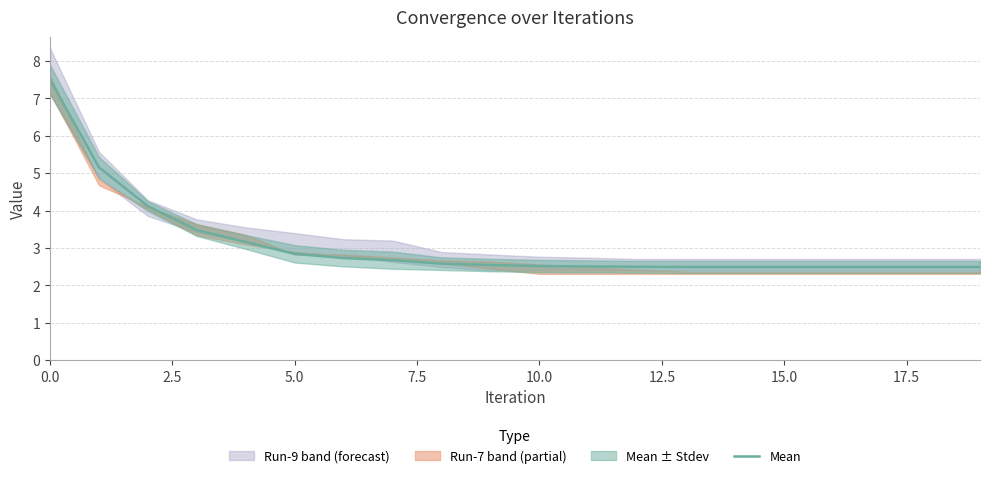

Between 11 and 19, which is larger?

11